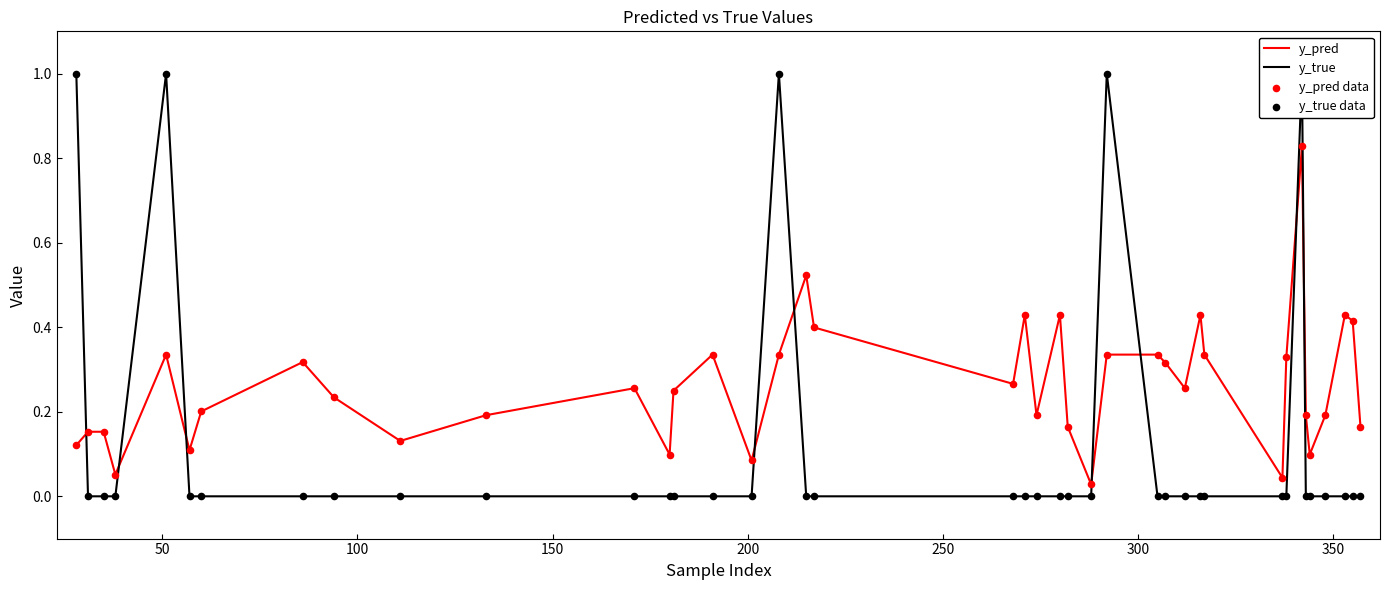

Which series has the largest Y range (max minus min)?

y_true